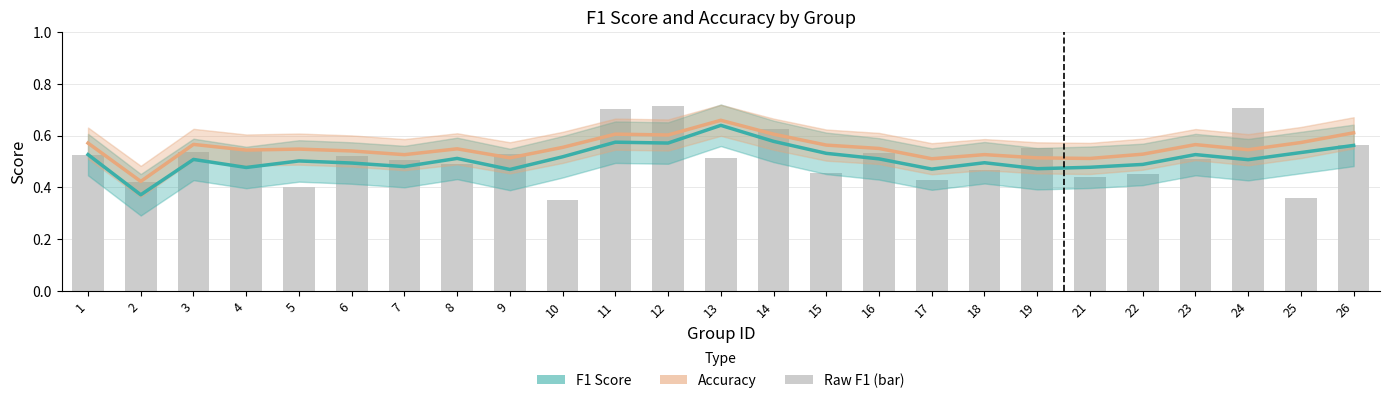

Between 14 and 5, which is larger?

14